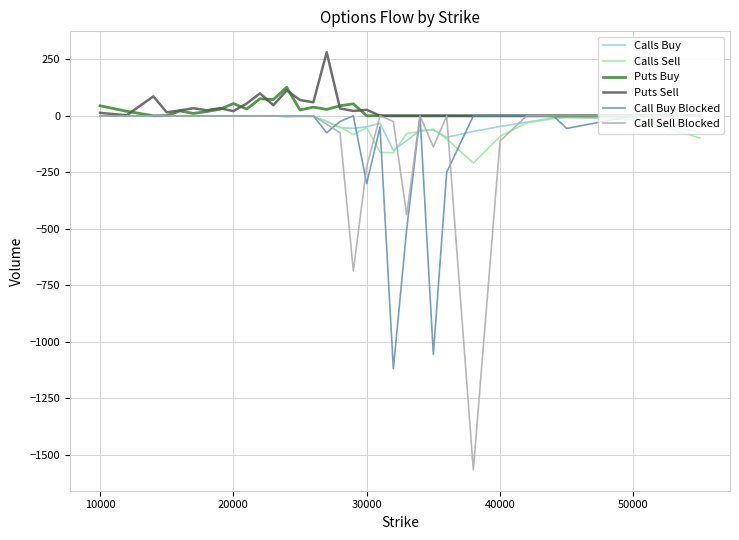

What is the minimum value shown in the chart?

-1567.0